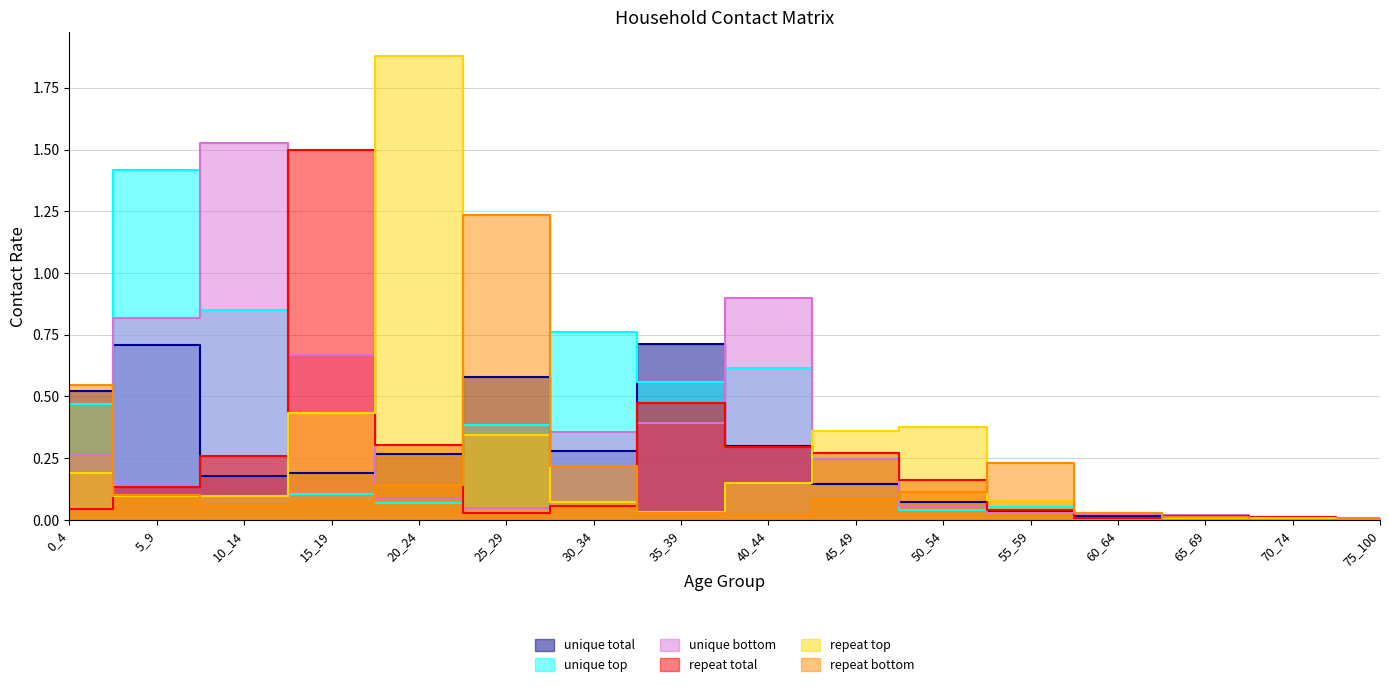

What is the total value across all series at 65_69?

0.1